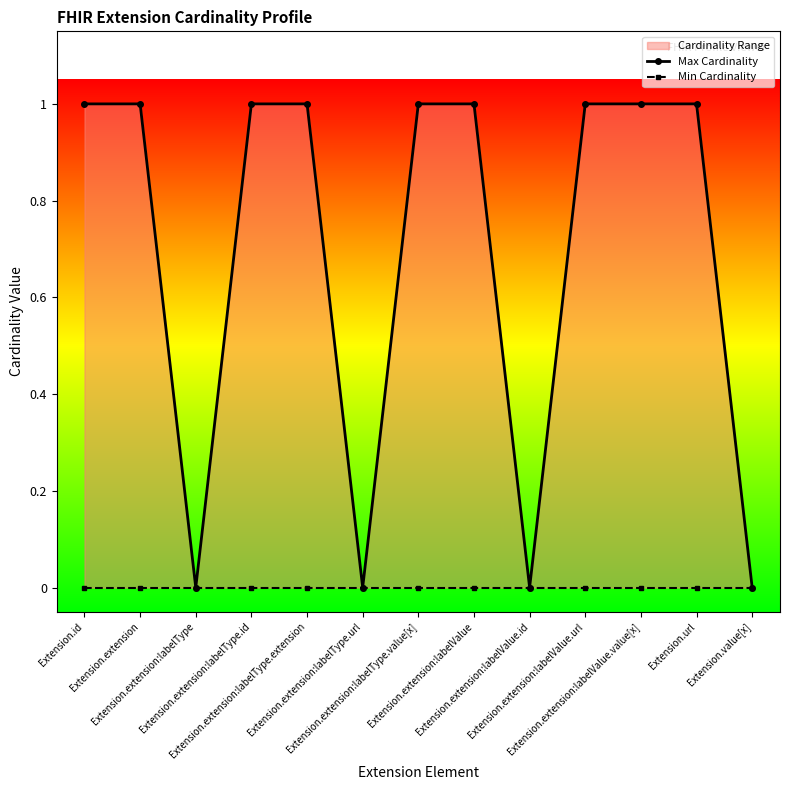

Reading left to right, extract all data points from this chart.

Max Cardinality: Extension.id=1	Extension.extension=1	Extension.extension:labelType=0	Extension.extension:labelType.id=1	Extension.extension:labelType.extension=1	Extension.extension:labelType.url=0	Extension.extension:labelType.value[x]=1	Extension.extension:labelValue=1	Extension.extension:labelValue.id=0	Extension.extension:labelValue.url=1	Extension.extension:labelValue.value[x]=1	Extension.url=1	Extension.value[x]=0
Min Cardinality: Extension.id=0	Extension.extension=0	Extension.extension:labelType=0	Extension.extension:labelType.id=0	Extension.extension:labelType.extension=0	Extension.extension:labelType.url=0	Extension.extension:labelType.value[x]=0	Extension.extension:labelValue=0	Extension.extension:labelValue.id=0	Extension.extension:labelValue.url=0	Extension.extension:labelValue.value[x]=0	Extension.url=0	Extension.value[x]=0